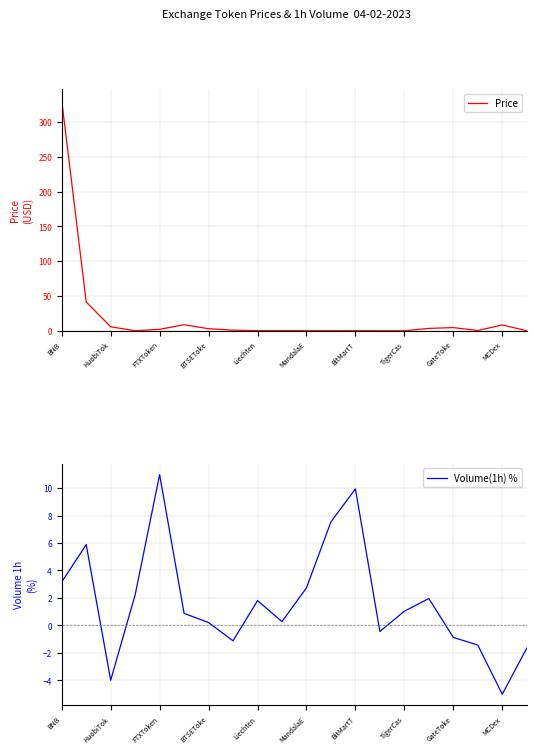

What is the label of the 20th point from the right?

BNB